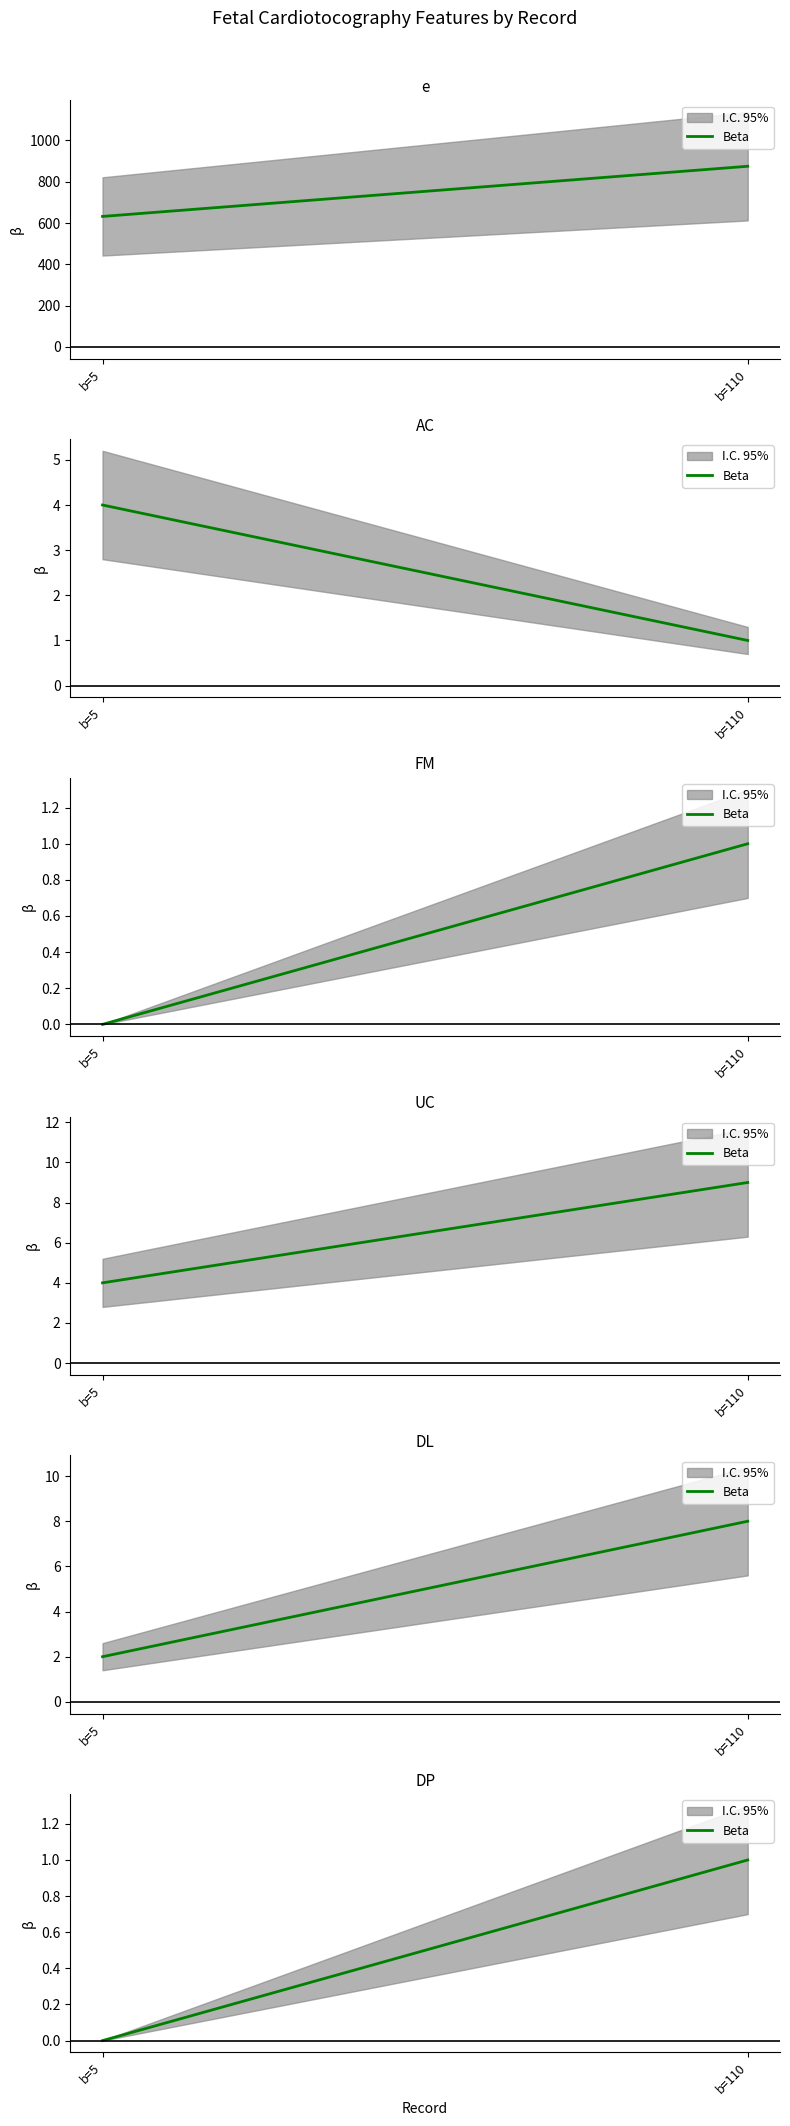

Between b=110 and b=5, which is larger?

b=110